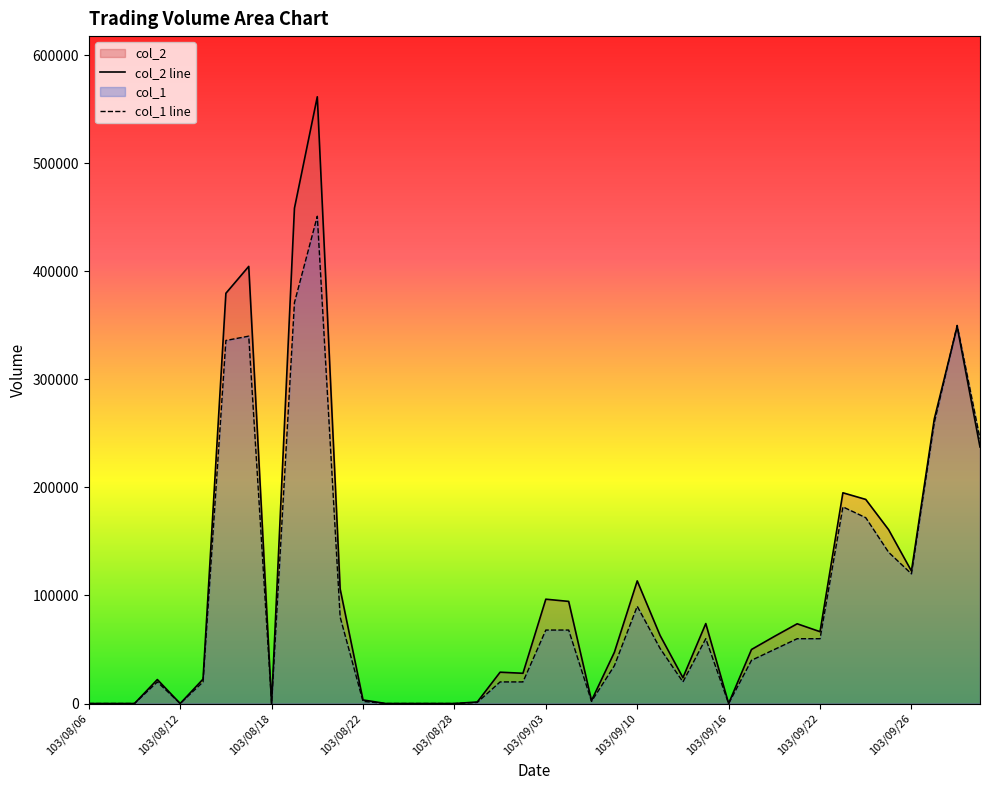

What is the total value across all series at 103/09/12?

43900